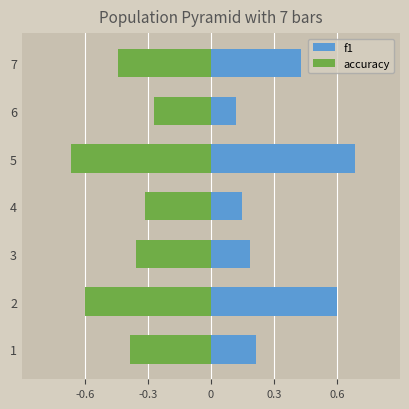

What is the value of the f1 bar at the 7th from the left?

0.4